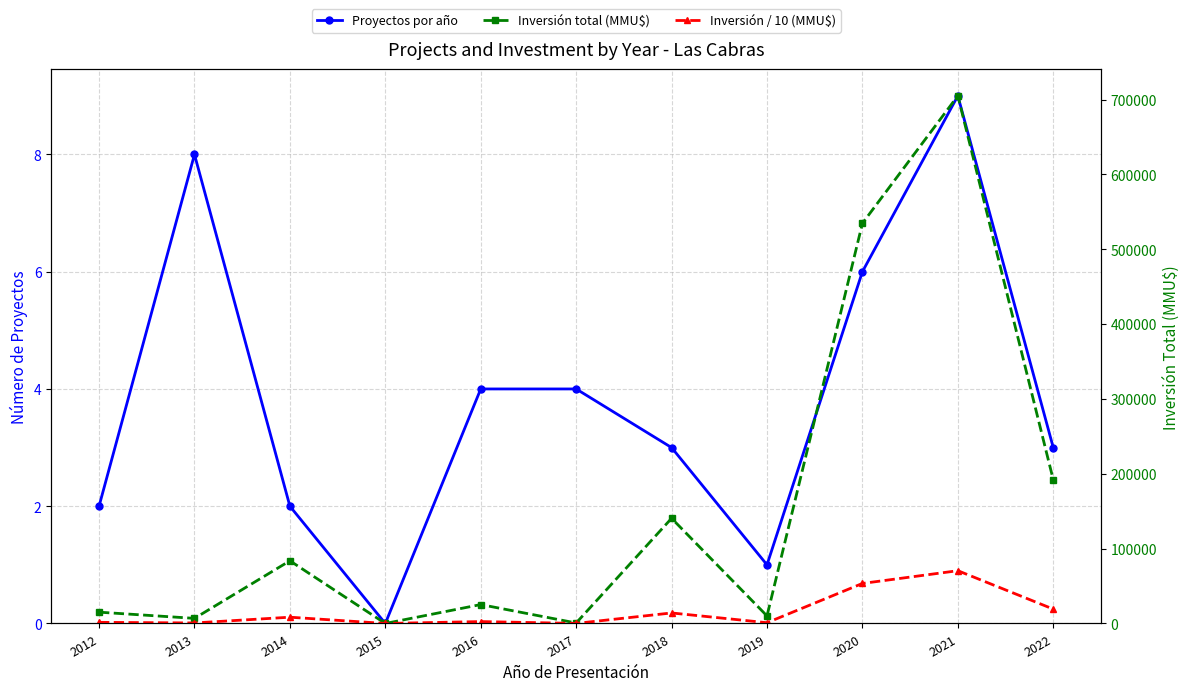

True or false: Inversión / 10 (MMU$) and Inversión total (MMU$) cross at least once.

False